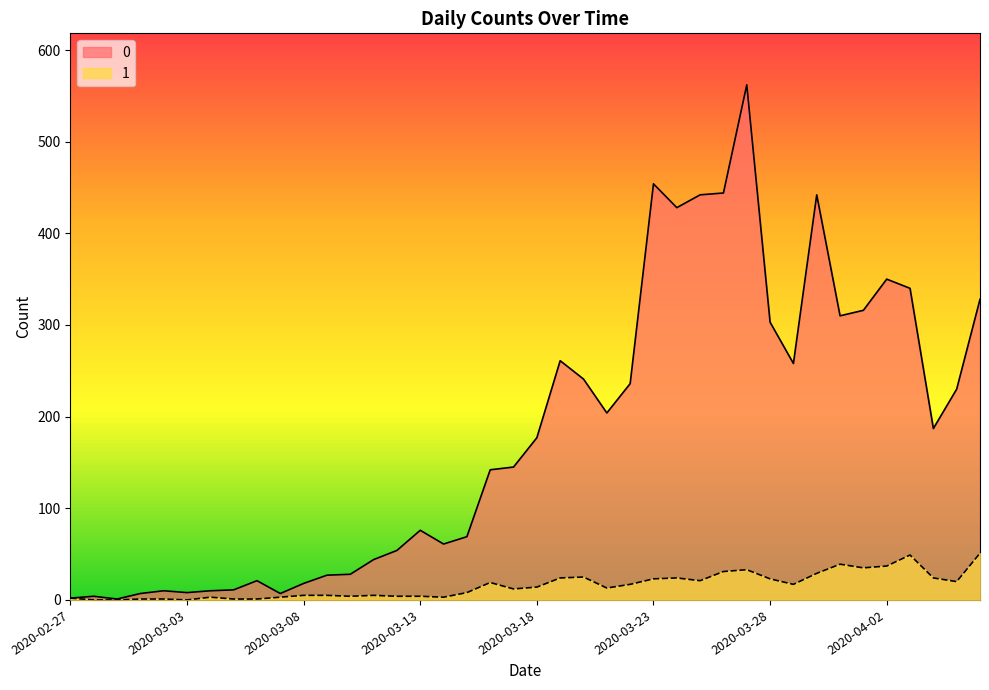

Rank the series by their maximum value, from lowest to highest.

1, 0